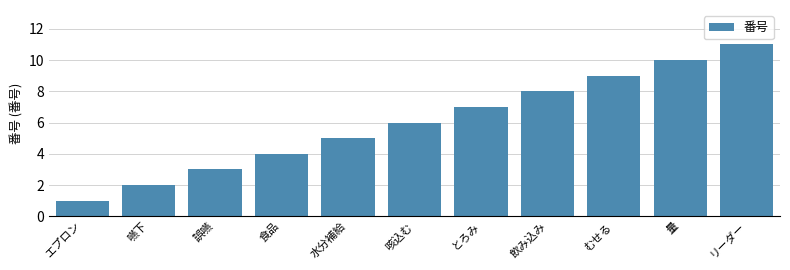

Which label corresponds to the smallest value in the chart?

エプロン